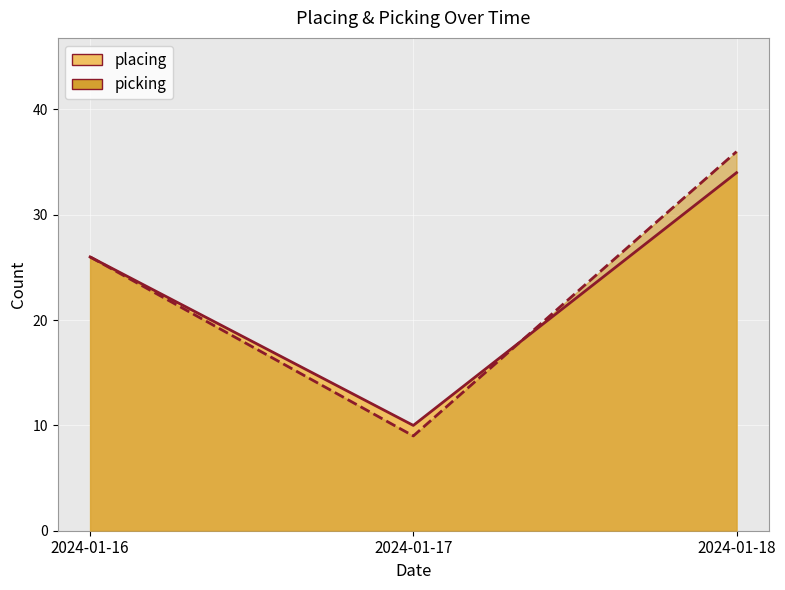

What are all the series names shown in the legend?

placing, picking